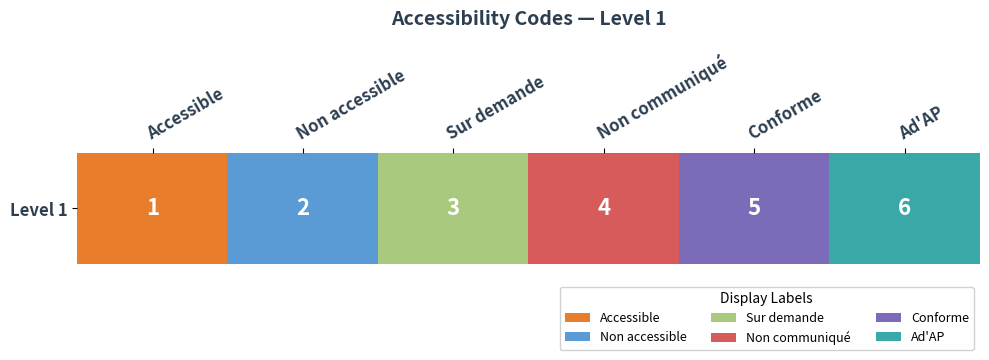

What is the ratio of the value at Conforme to the value at Ad'AP?

0.8